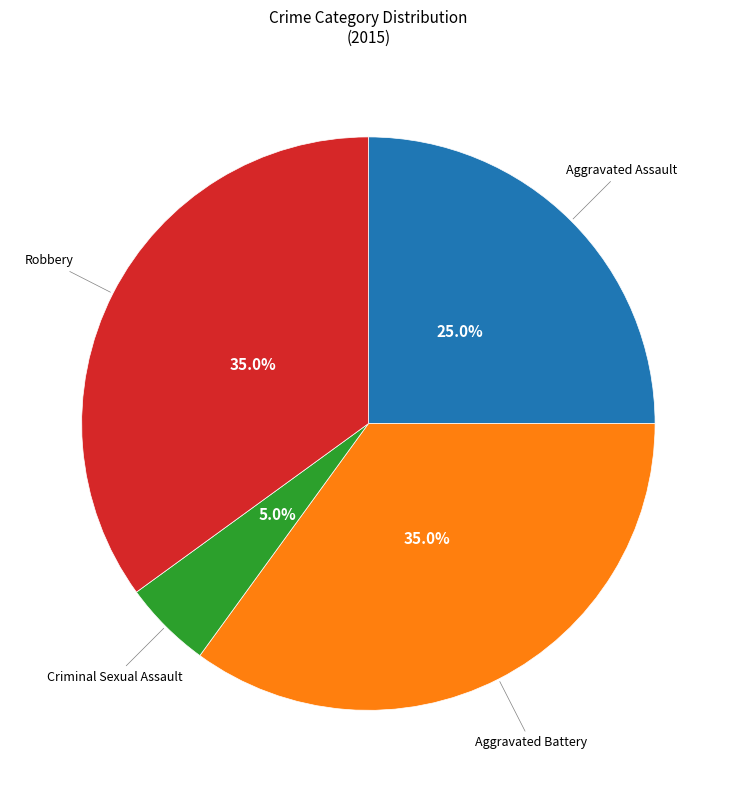

Which category has the smallest portion of the pie?

Criminal Sexual Assault